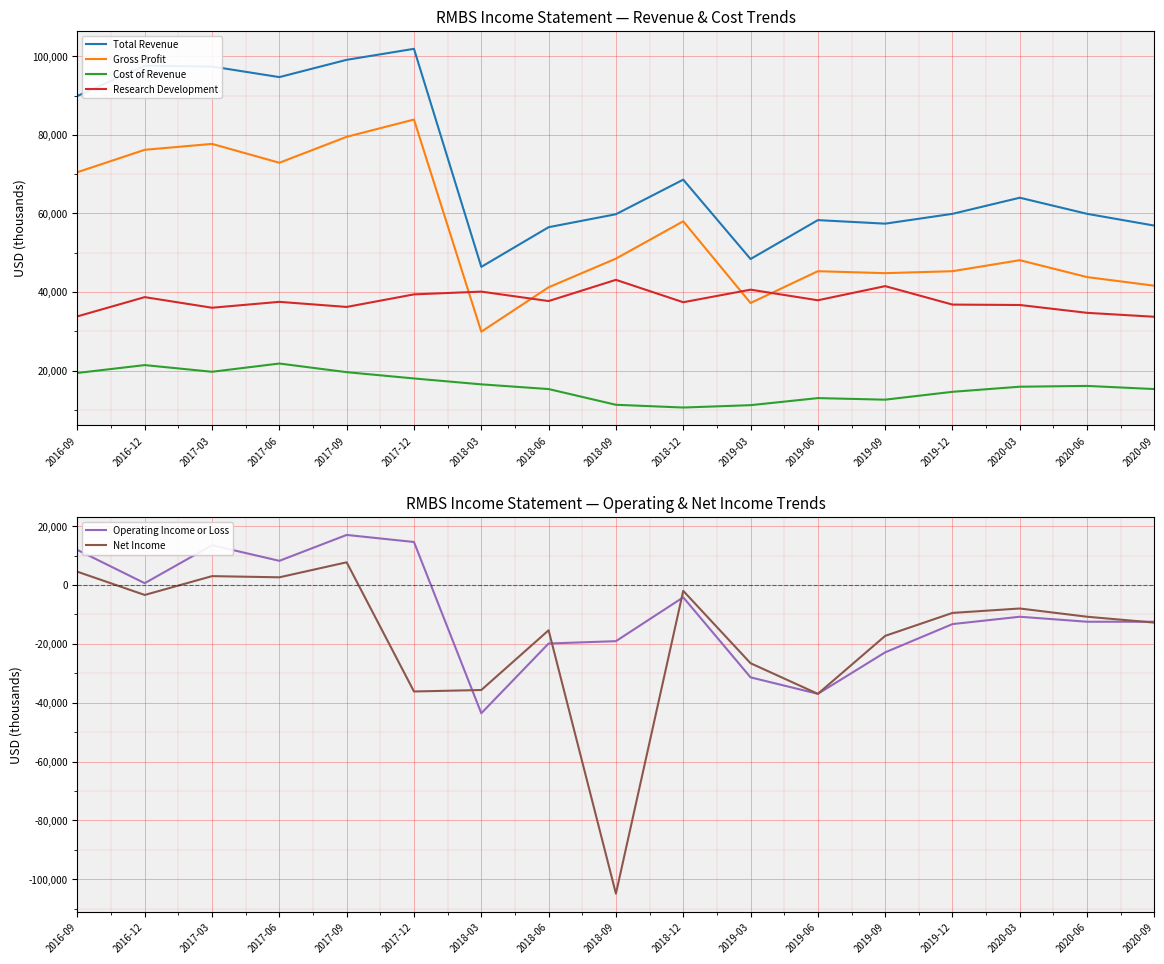

At which label is Research Development closest to 38400?

2016-12